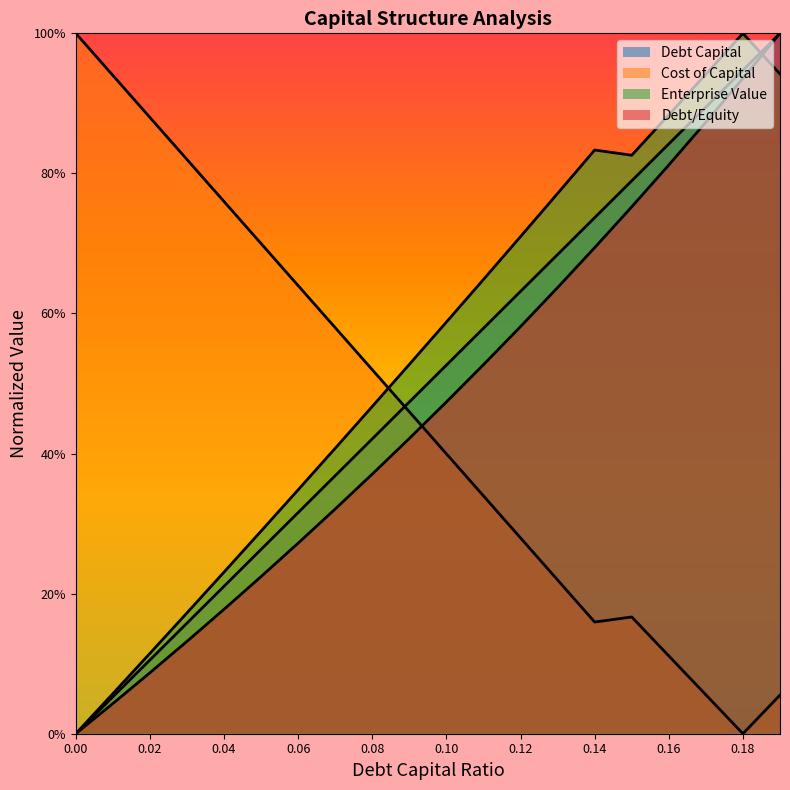

Where do debt_equity and enterprise_value first cross each other?

0.18 and 0.19